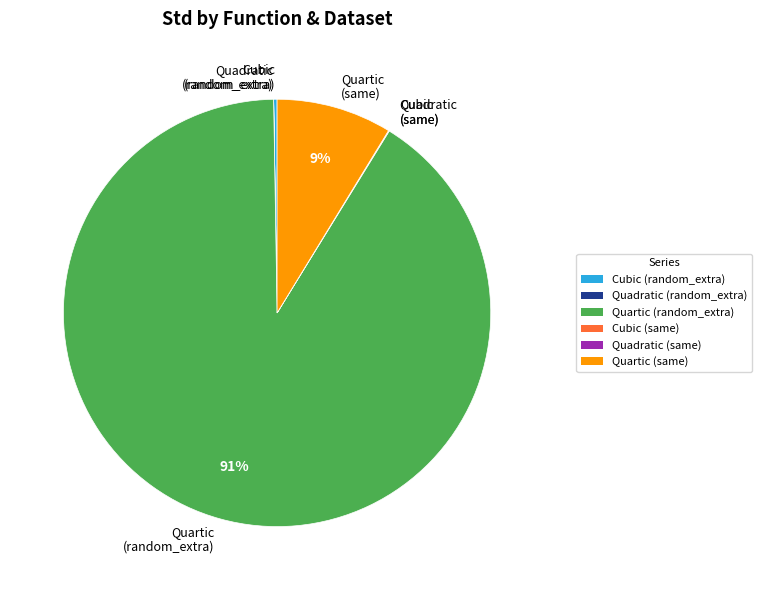

Which slice represents more than half of the pie?

Quartic (random_extra)